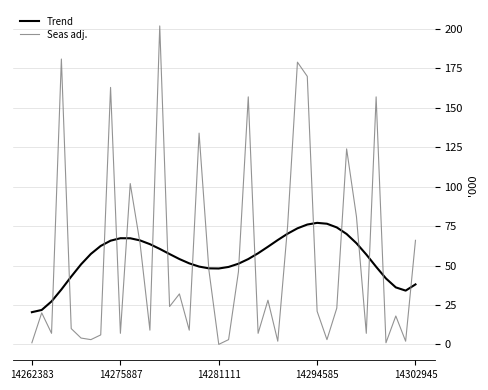

Which series ends up on top after the final intersection of Seas adj. and Trend?

Seas adj.